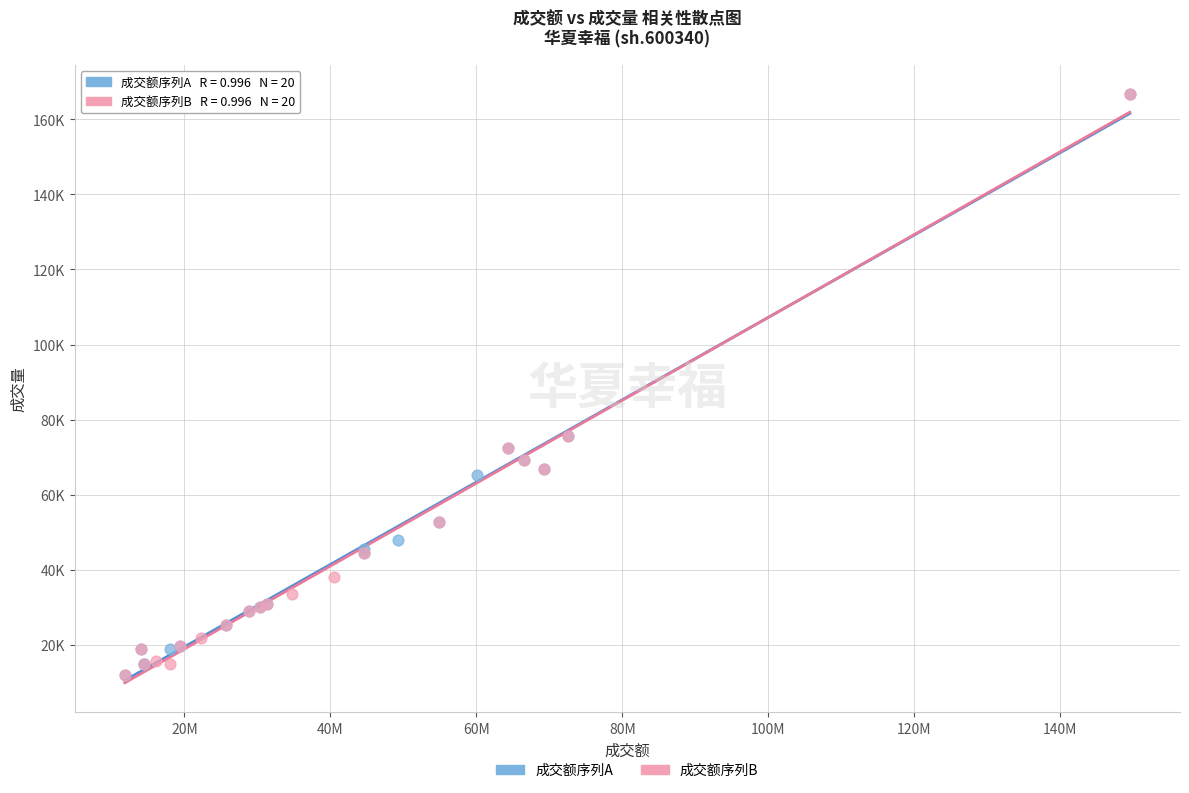

What are all the series names shown in the legend?

成交额序列A, 成交额序列B